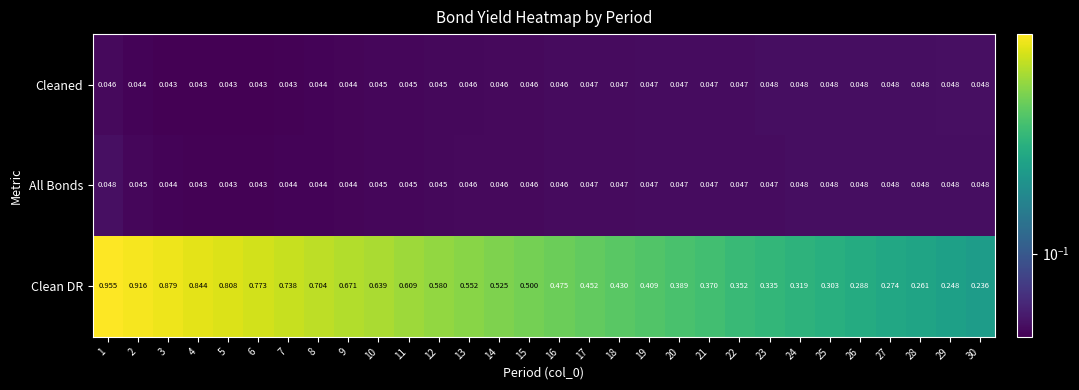

Is the value of Clean DR at 10 greater than the value of All Bonds at 17?

Yes